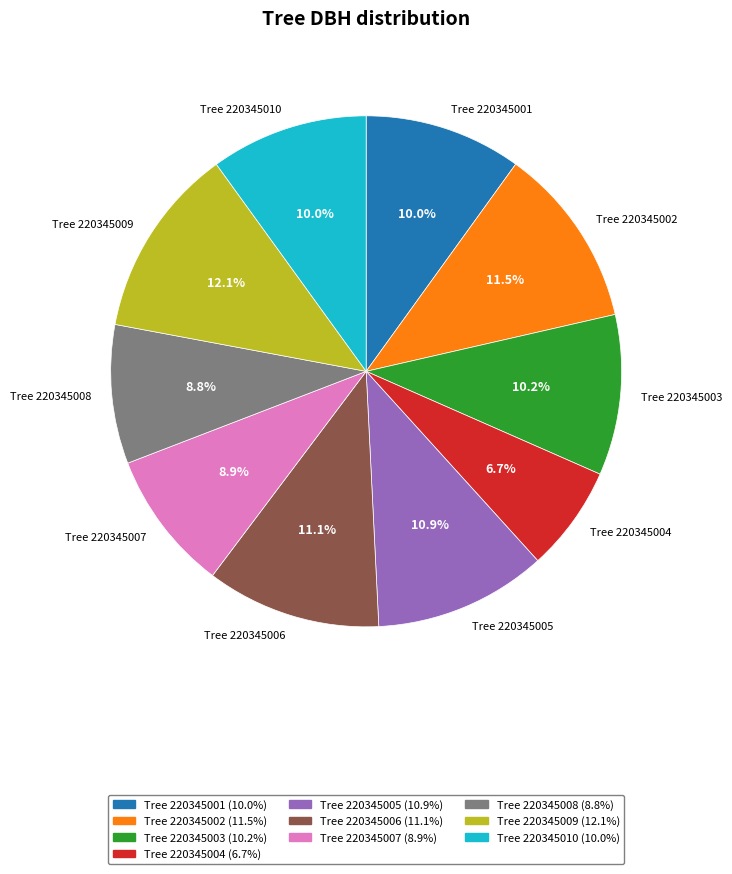

Rank the categories by value from lowest to highest.

220345004, 220345008, 220345007, 220345001, 220345010, 220345003, 220345005, 220345006, 220345002, 220345009